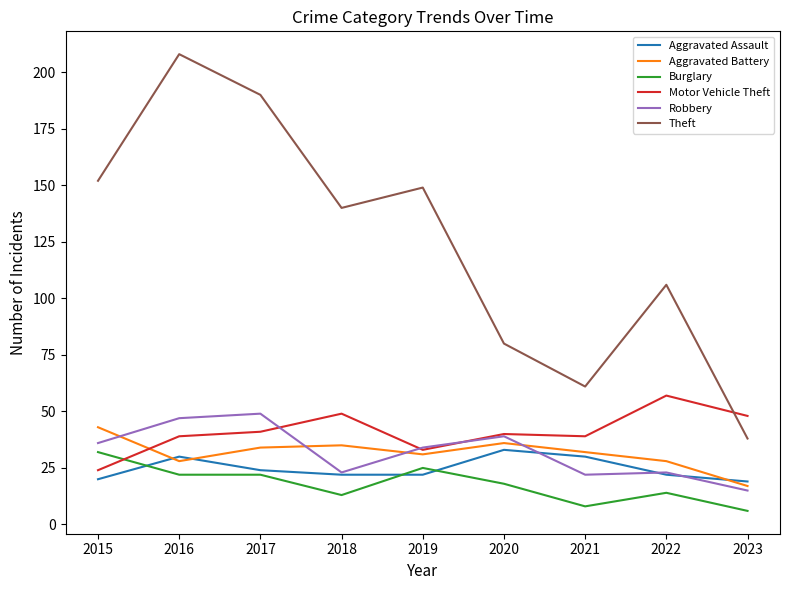

What is the greatest value displayed?

208